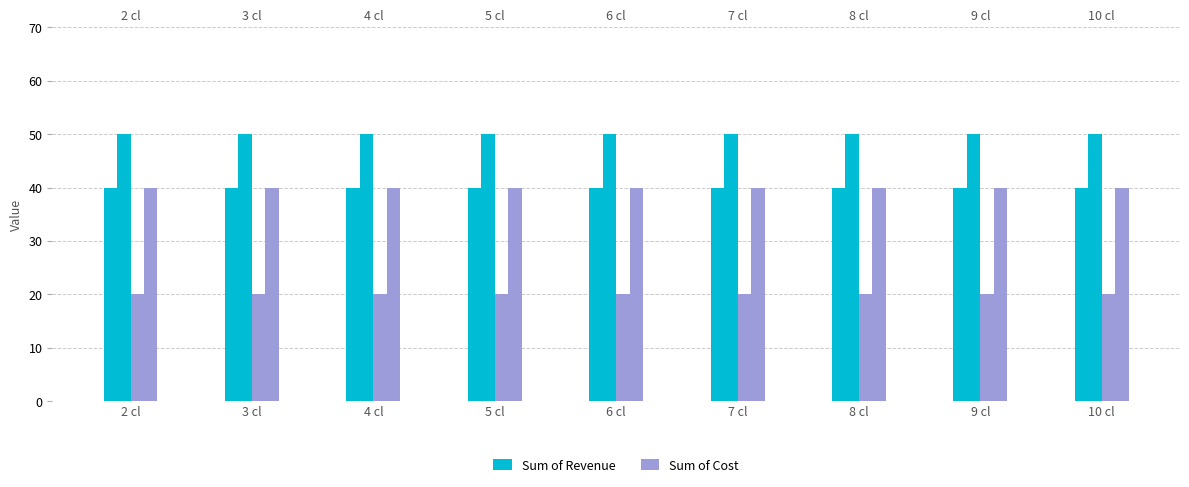

What is the value of the Sum of Cost bar at the 4th from the left?

20